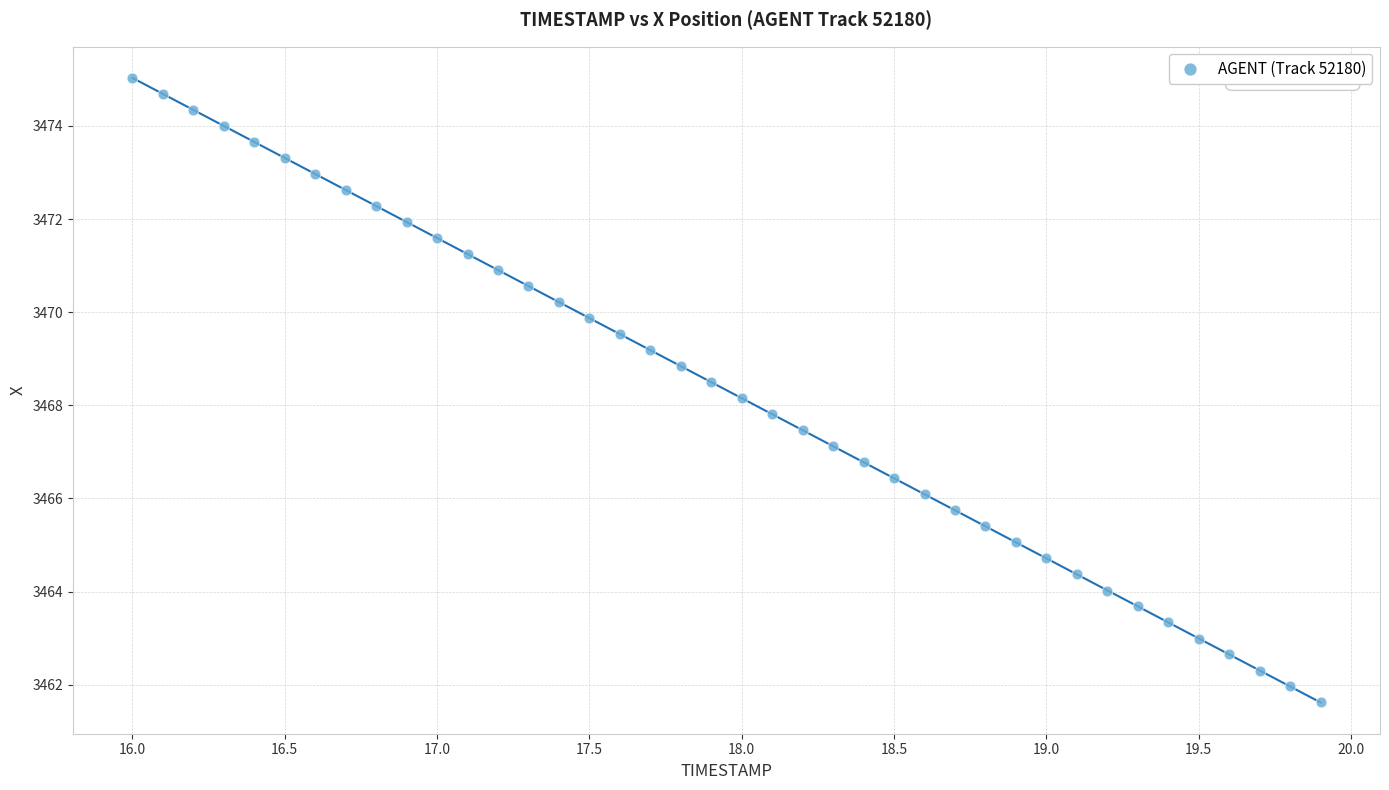

What is the range of Y values (max minus min)?

13.4